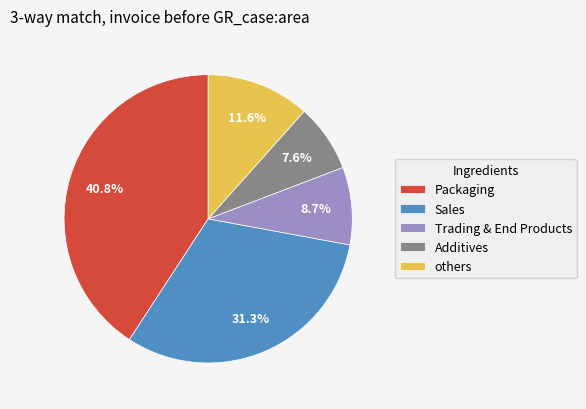

To the nearest percent, what is the difference between the largest and smallest slice percentages?

33%